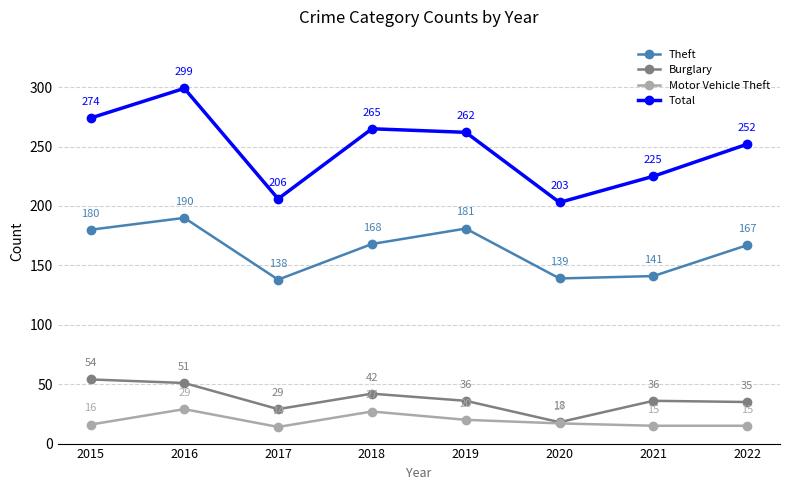

At which category is the sum across all series the highest?

2016